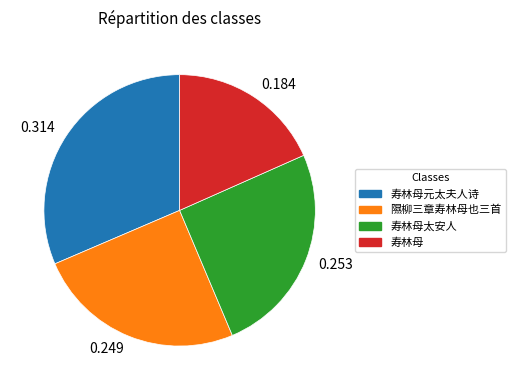

Is there any slice that represents more than half of the pie?

No